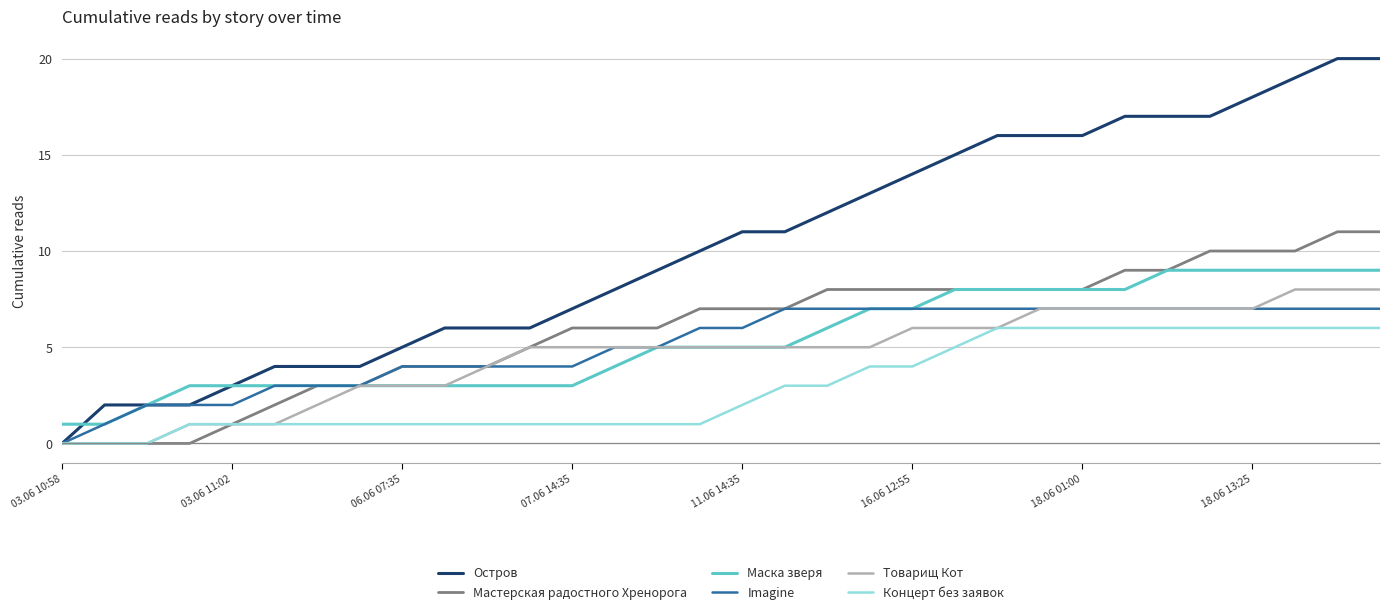

Rank the series by their maximum value, from highest to lowest.

Остров, Мастерская радостного Хренорога, Маска зверя, Товарищ Кот, Imagine, Концерт без заявок